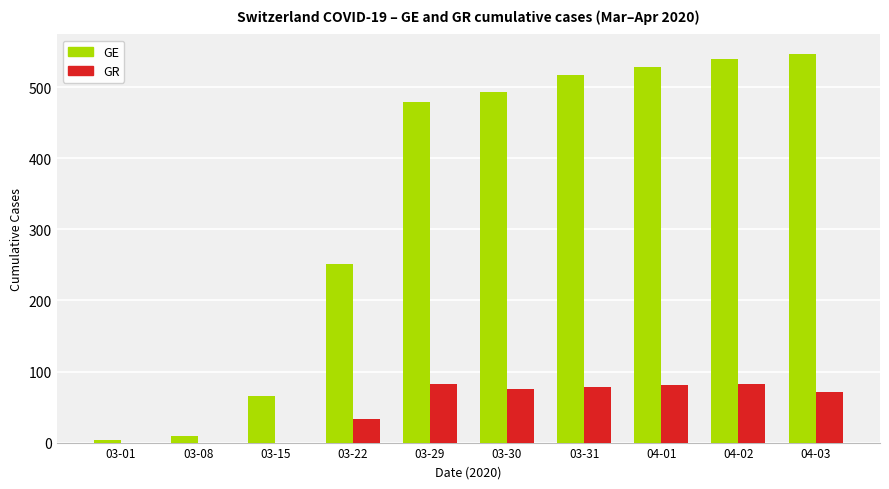

True or false: GR has a value of 82 at 04-02.

True